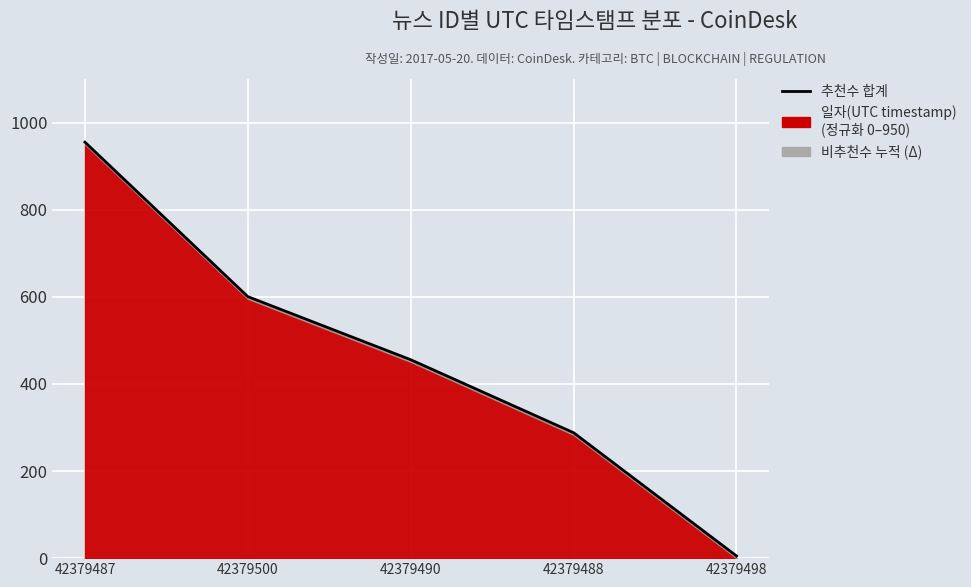

Which category has the highest value across all series?

42379487